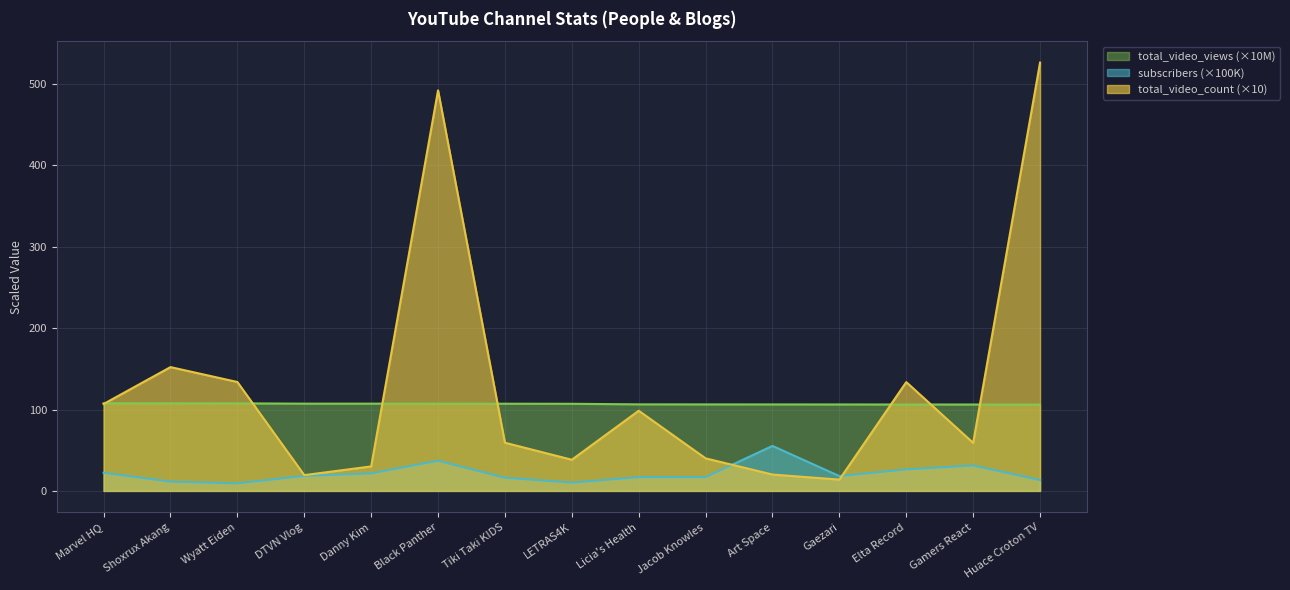

True or false: subscribers has more than 0 points higher than both neighbors.

True